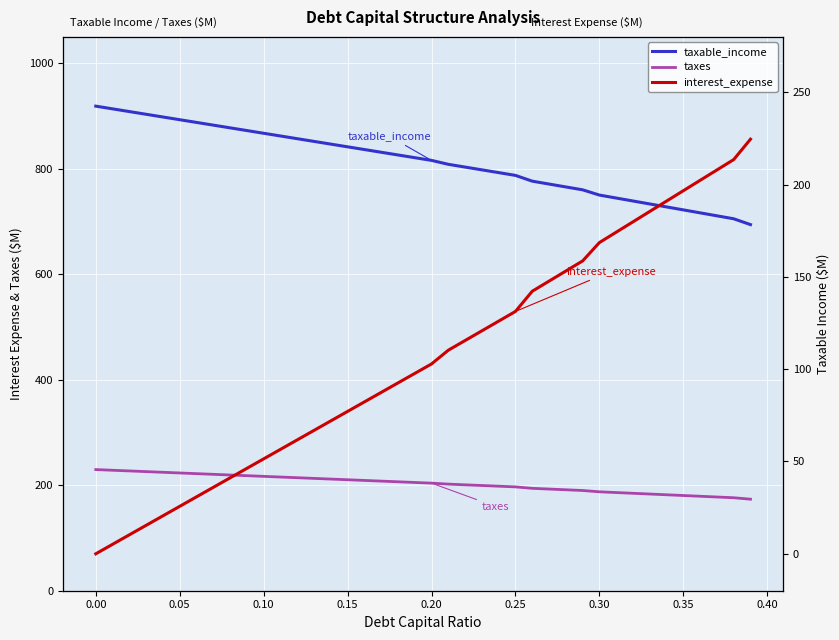

Rank the series by their maximum value, from highest to lowest.

taxable_income, taxes, interest_expense